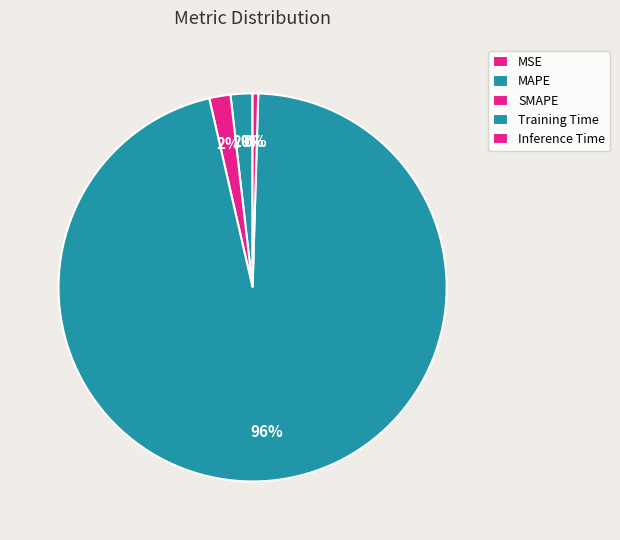

How many segments does this pie chart have?

5